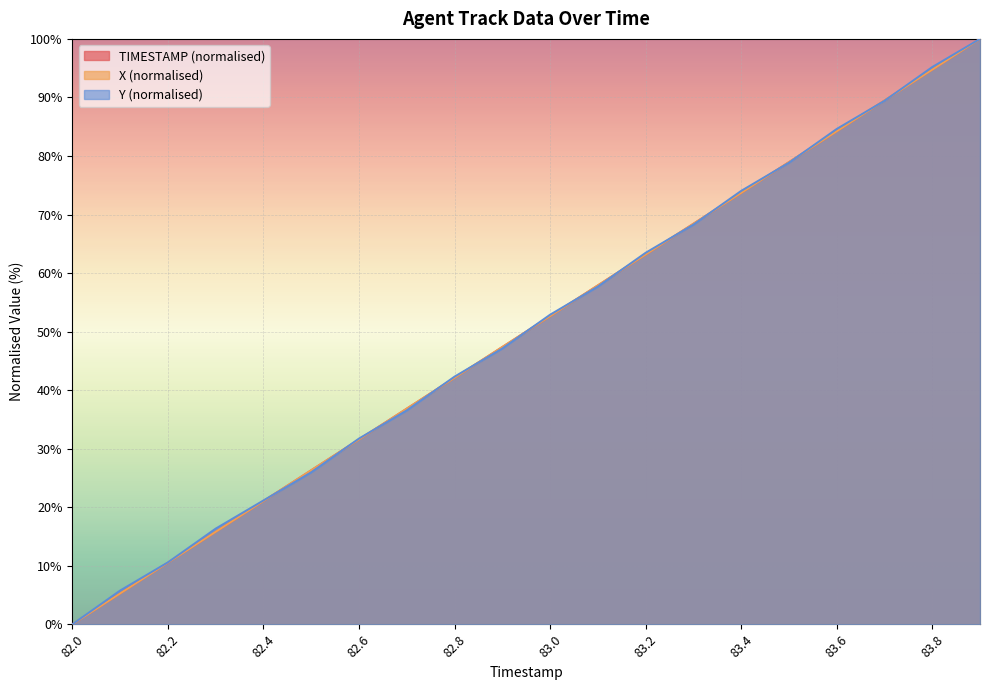

At which category does the chart reach its minimum across all series?

82.0